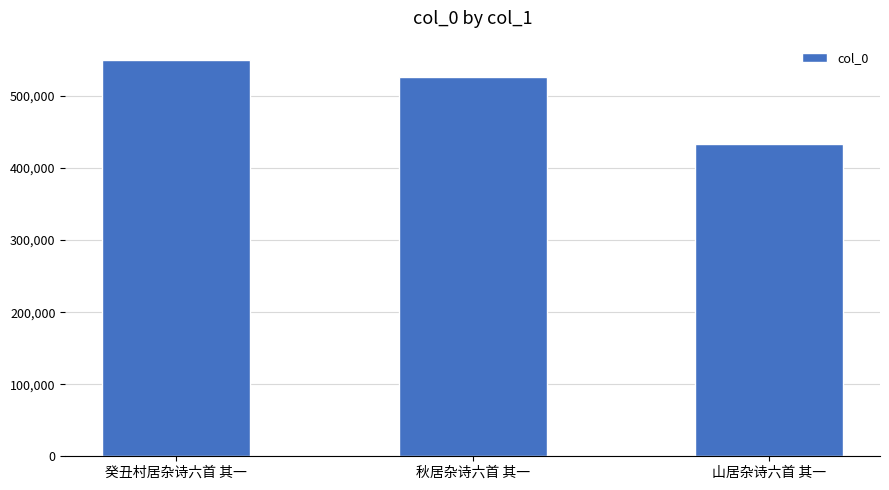

List the labels in order of value, largest first.

癸丑村居杂诗六首 其一, 秋居杂诗六首 其一, 山居杂诗六首 其一